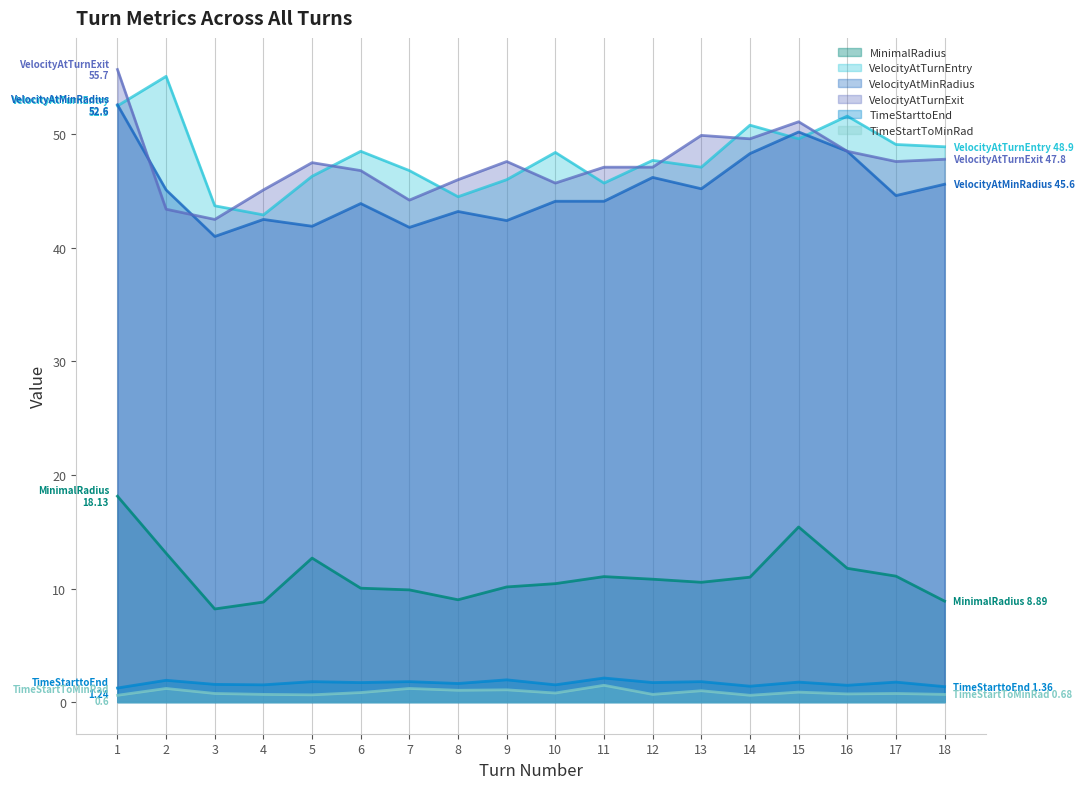

Reading left to right, list all the values displayed in this chart.

MinimalRadius: 18.1	13.1	8.2	8.8	12.7	10.0	9.9	9.0	10.1	10.4	11.1	10.8	10.6	11.0	15.4	11.8	11.1	8.9
VelocityAtTurnEntry: 52.5	55.1	43.7	42.9	46.3	48.5	46.8	44.5	46.0	48.4	45.7	47.7	47.1	50.8	49.6	51.6	49.1	48.9
VelocityAtMinRadius: 52.6	45.1	41.0	42.5	41.9	43.9	41.8	43.2	42.4	44.1	44.1	46.2	45.2	48.3	50.2	48.5	44.6	45.6
VelocityAtTurnExit: 55.7	43.4	42.5	45.1	47.5	46.8	44.2	46.0	47.6	45.7	47.1	47.1	49.9	49.6	51.1	48.5	47.6	47.8
TimeStarttoEnd: 1.2	1.9	1.6	1.5	1.8	1.7	1.8	1.6	2.0	1.5	2.1	1.7	1.8	1.4	1.8	1.5	1.8	1.4
TimeStartToMinRad: 0.6	1.2	0.8	0.7	0.6	0.8	1.2	1.0	1.1	0.8	1.5	0.7	1.0	0.6	0.9	0.7	0.8	0.7